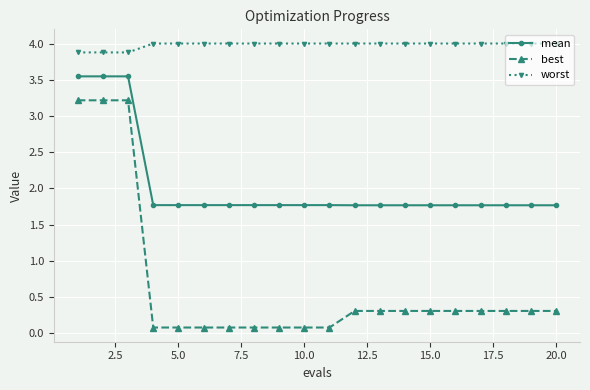

Which series has the largest range (max minus min)?

best